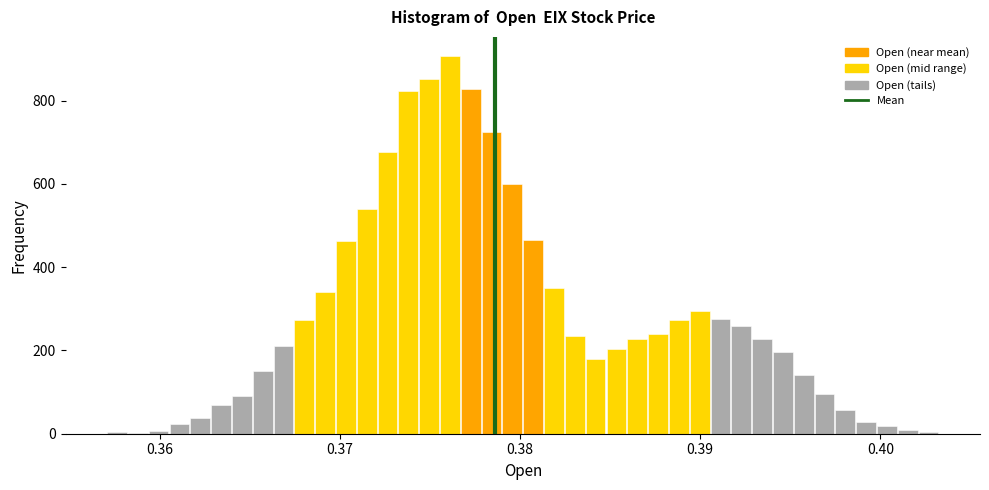

Read against the x-axis, roughly where is the centre of the tallest bar?

0.376